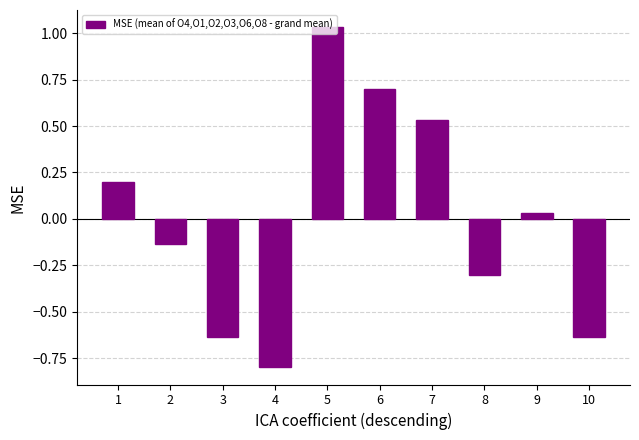

Is it true that the value at 3 is -1.0?

False